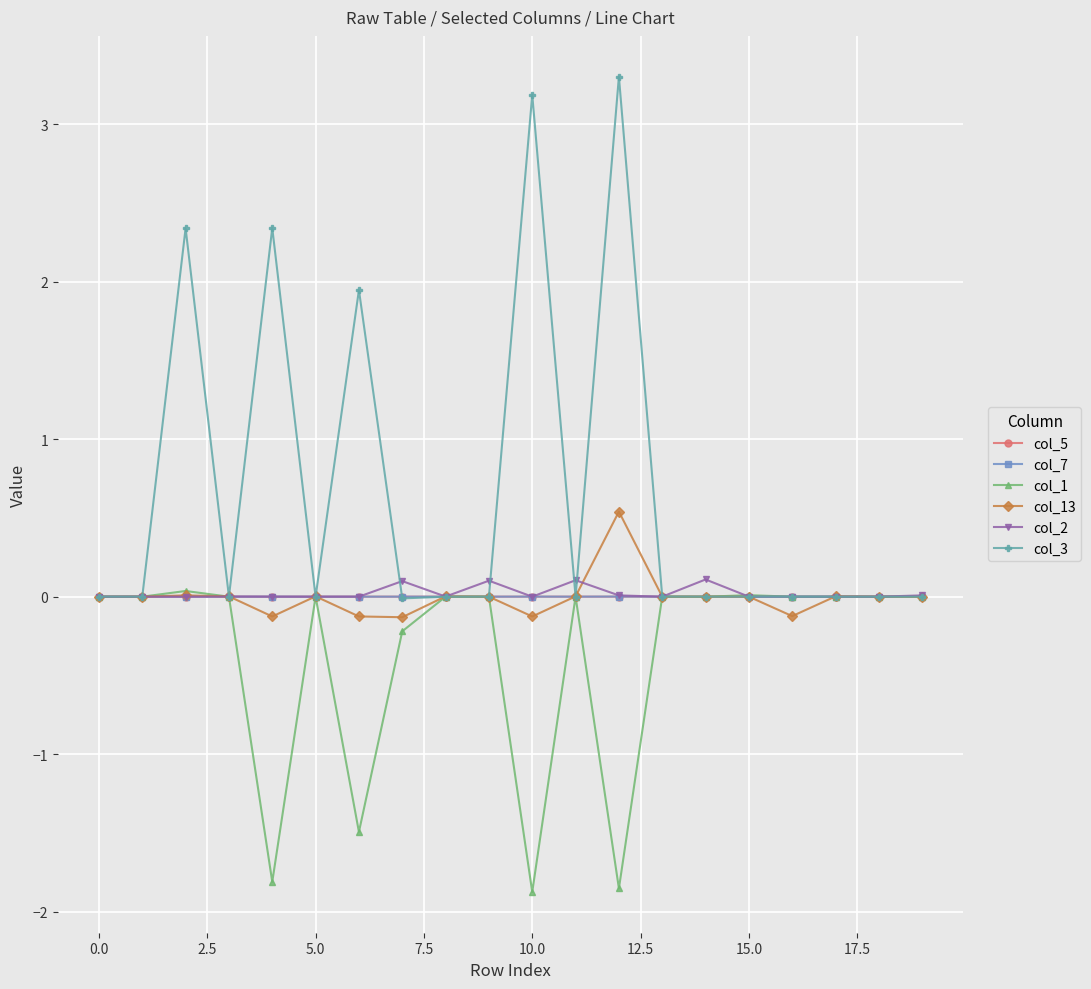

What is the minimum value shown in the chart?

-1.9